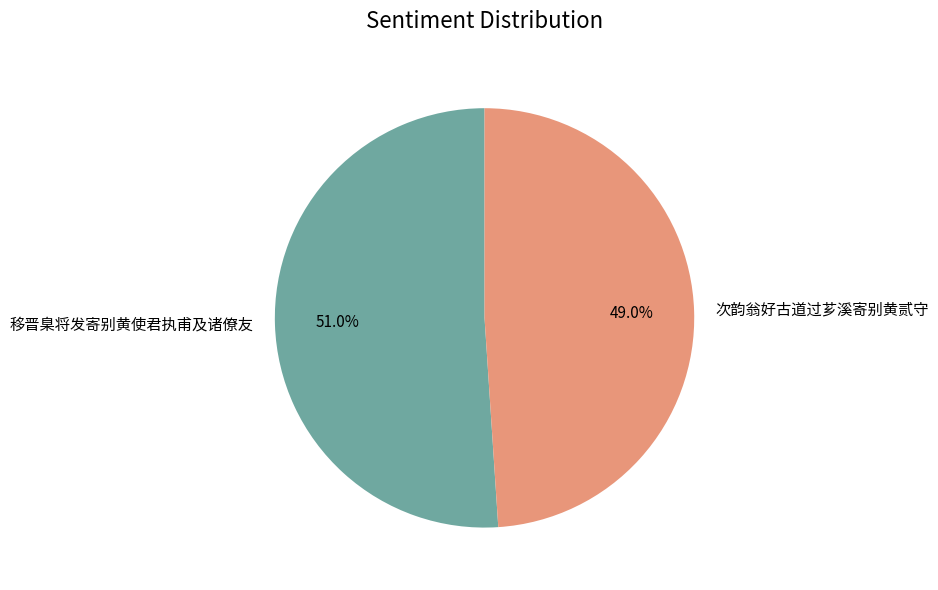

To the nearest percent, what is the difference between the largest and smallest slice percentages?

2%